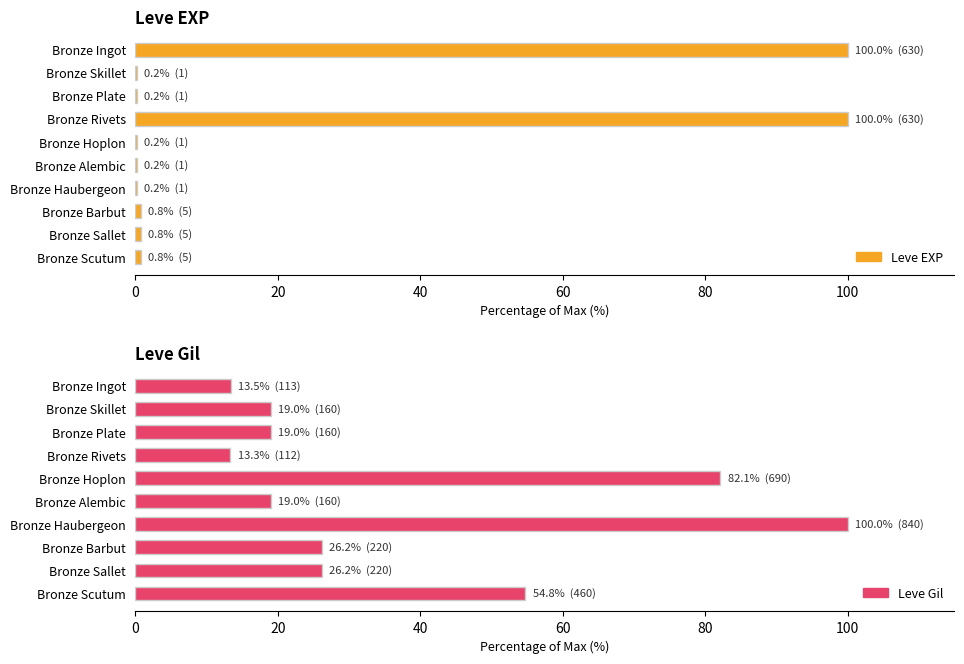

What is the maximum value for Leve EXP?

100.0